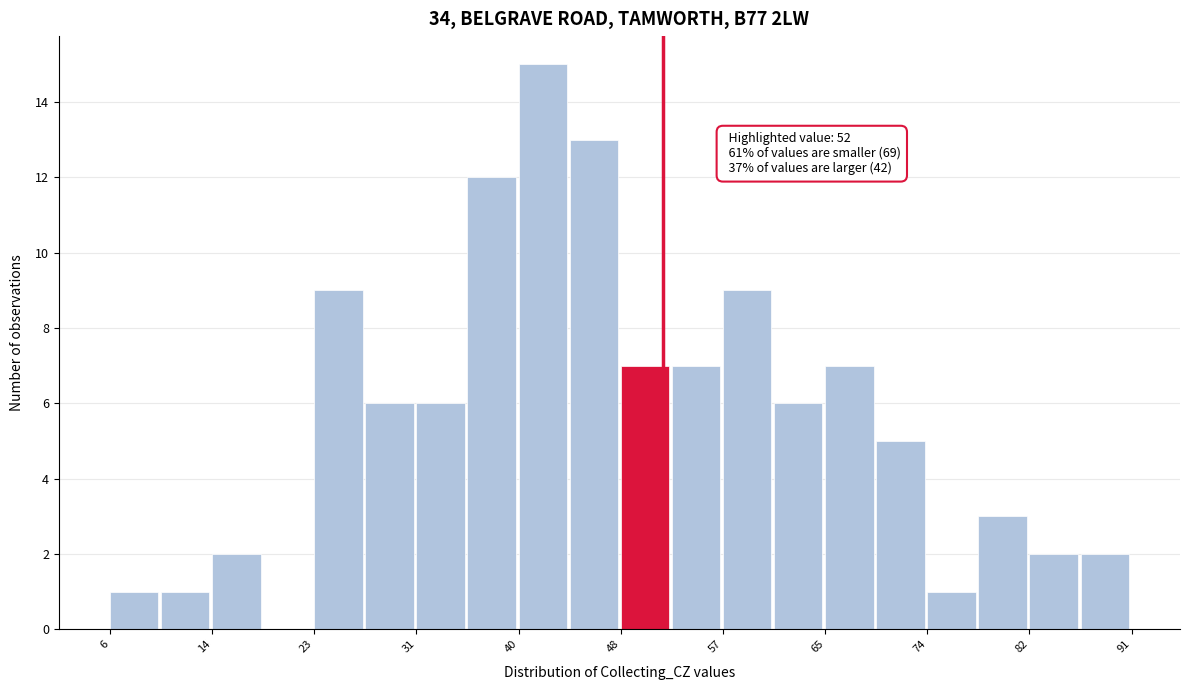

Over which range of the x-axis is the bar tallest?

40 to 44